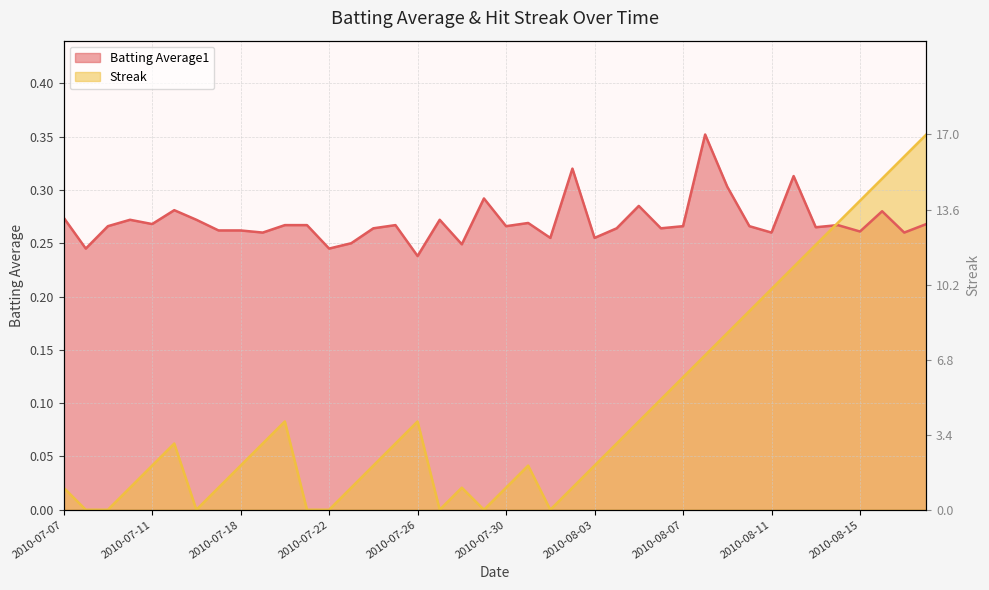

Count the number of data series in this chart.

2